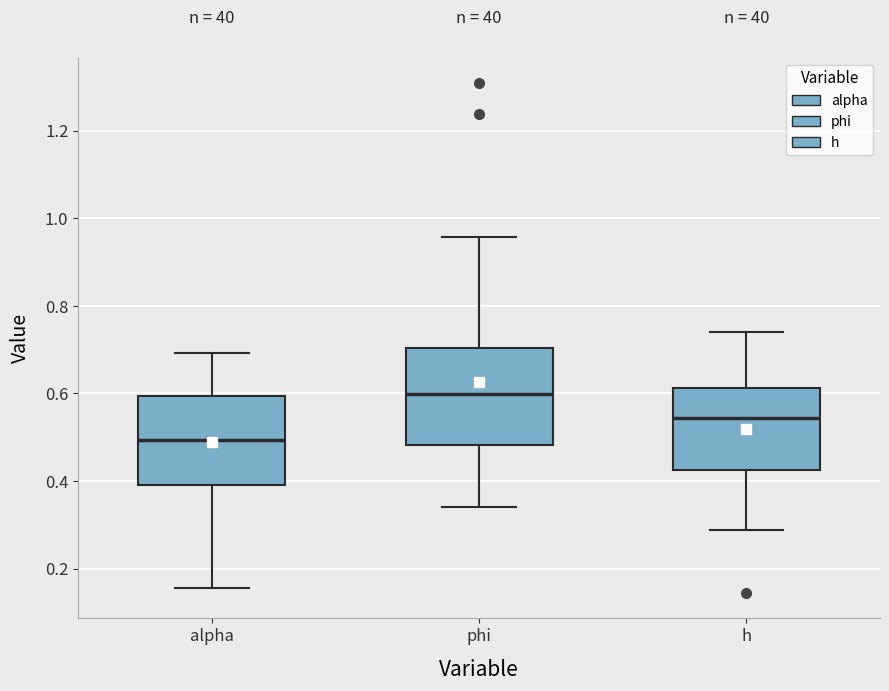

Which box has the lowest median line?

alpha